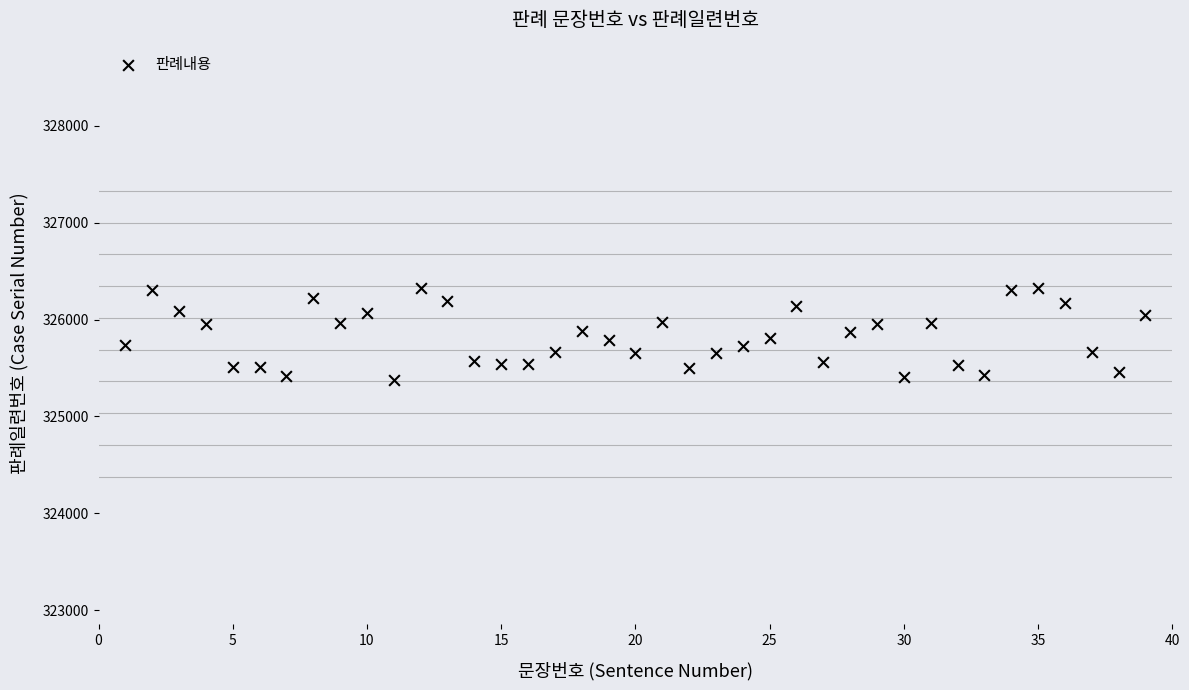

What is the range of Y values (max minus min)?

949.3